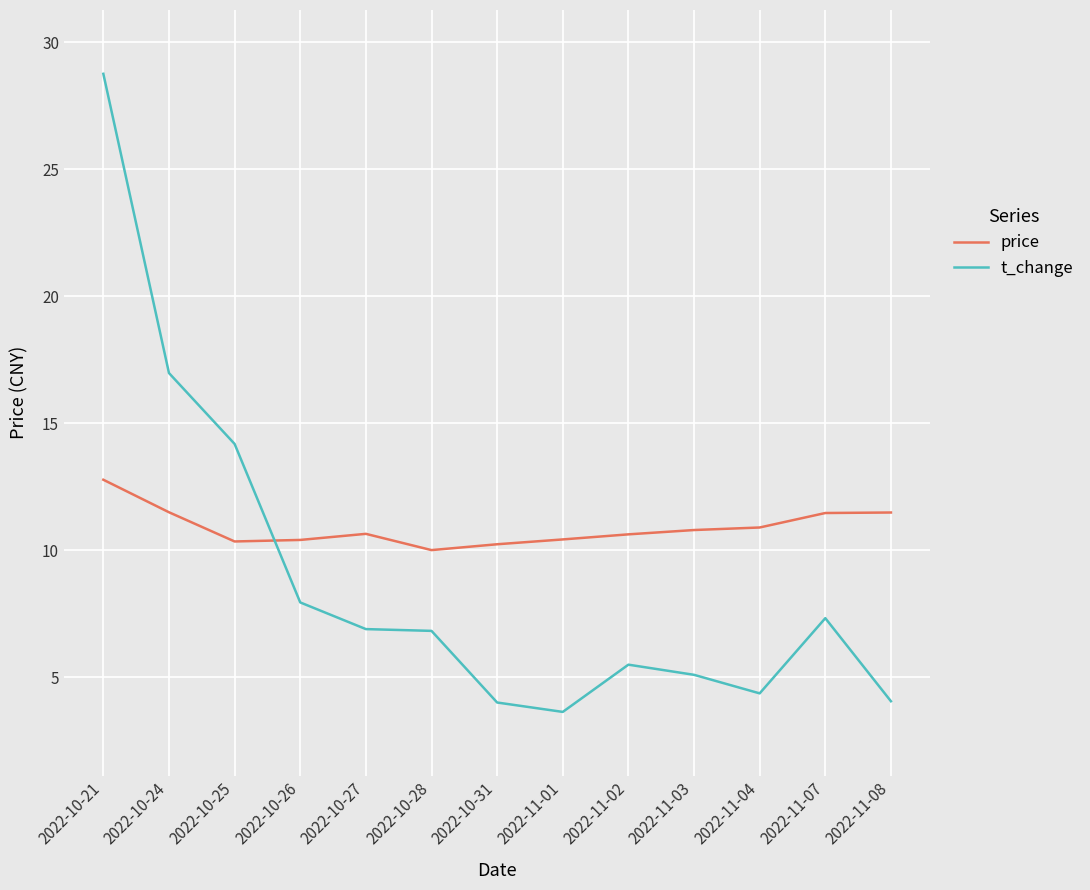

What is the difference between the highest and lowest values at 2022-10-31?

6.2